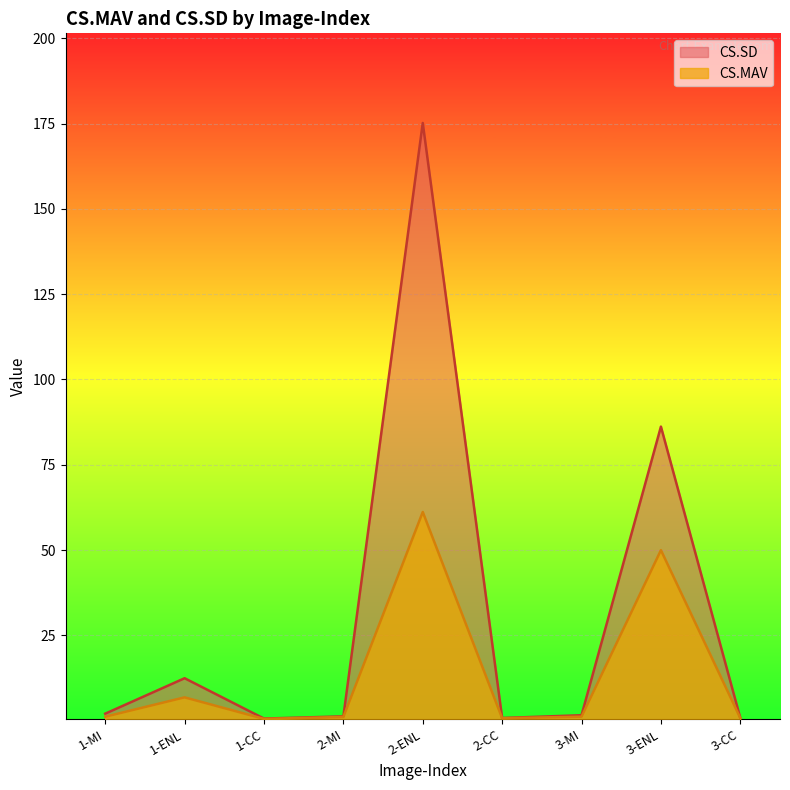

What is the average value of the CS.MAV series?

13.7